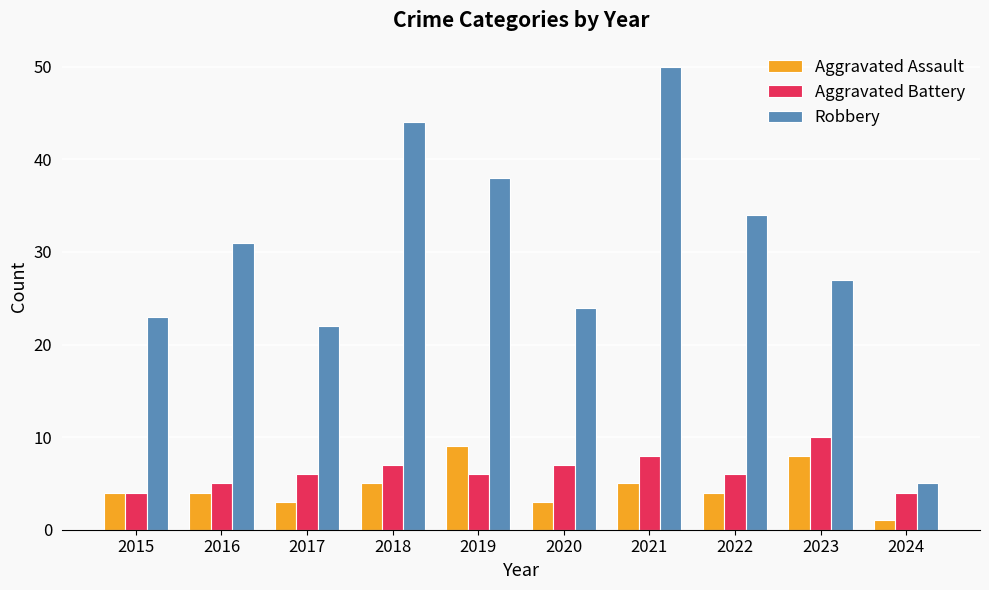

What is the value of the Aggravated Assault bar at the 1st from the left?

4